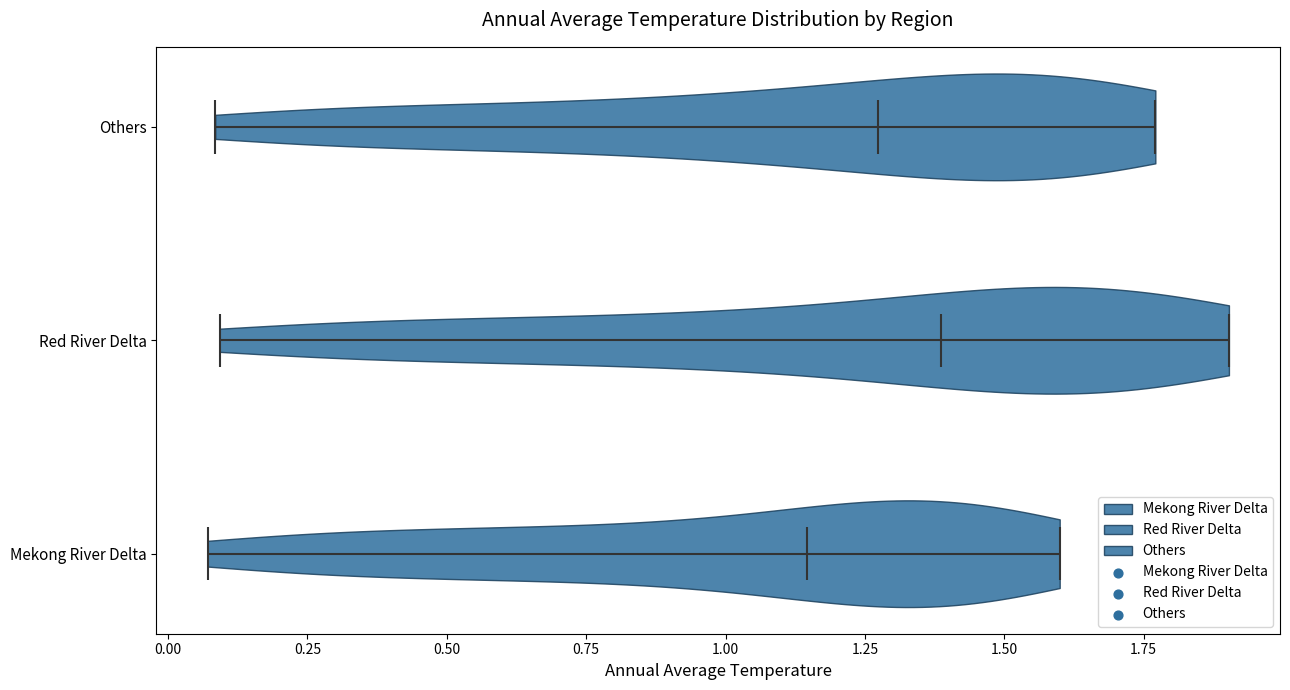

What is the highest point the violin for Others reaches on the x-axis? The values are not printed on the chart, so give them approximately, as read against the axis.

1.75